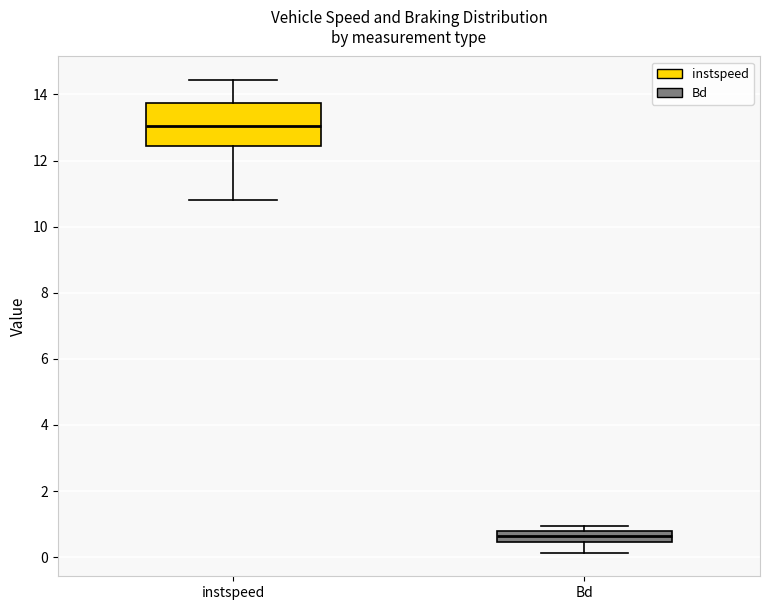

Where is the upper edge of the box for instspeed on the y-axis? The values are not printed on the chart, so give them approximately, as read against the axis.

13.8